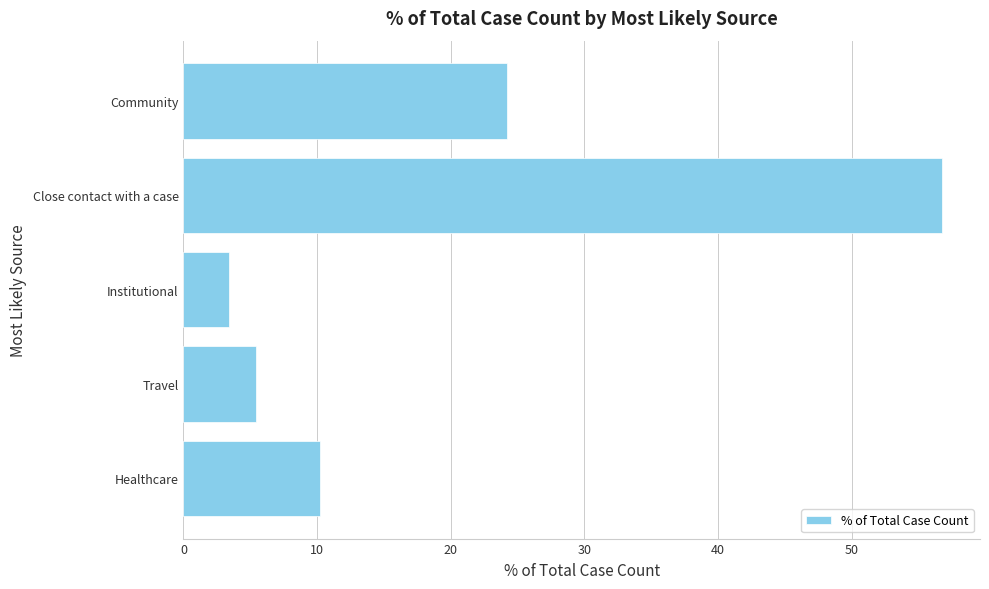

How many values exceed 10?

3